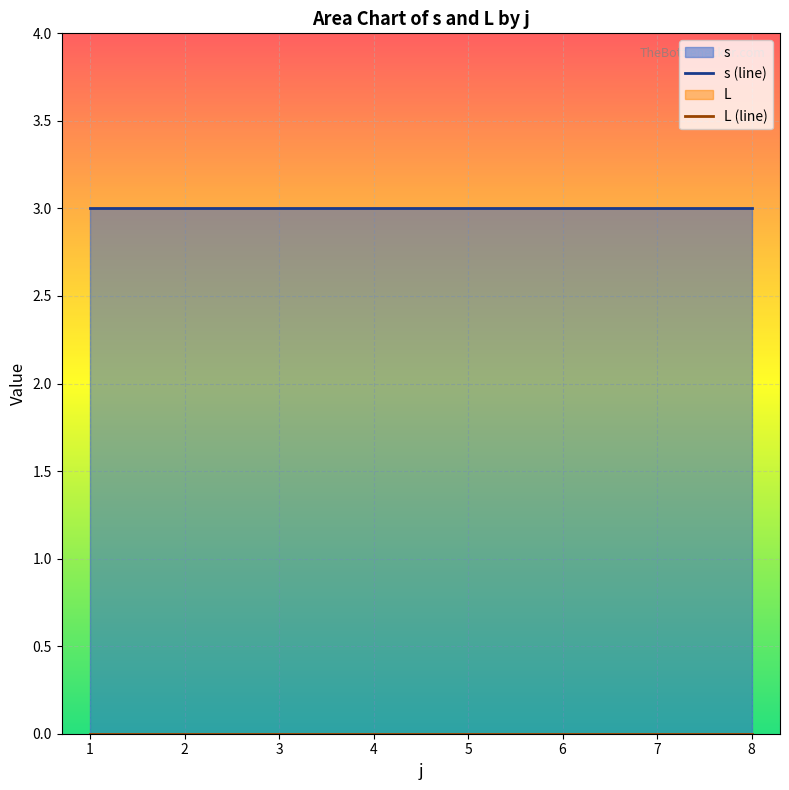

Does the chart display data point markers on the line(s)?

No